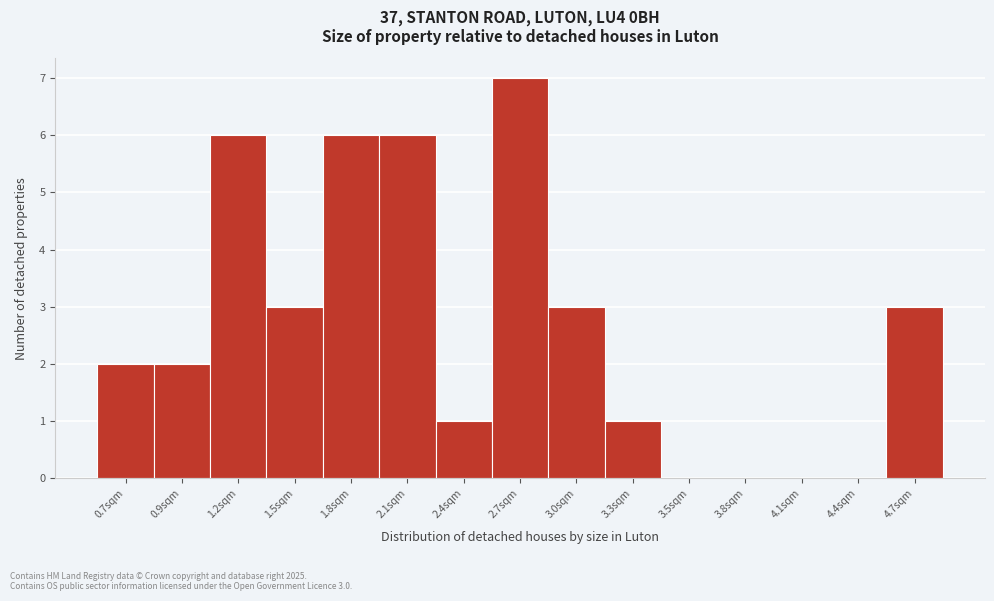

Reading left to right, extract all data points from this chart.

0.7sqm=2	0.9sqm=2	1.2sqm=6	1.5sqm=3	1.8sqm=6	2.1sqm=6	2.4sqm=1	2.7sqm=7	3.0sqm=3	3.3sqm=1	3.5sqm=0	3.8sqm=0	4.1sqm=0	4.4sqm=0	4.7sqm=3